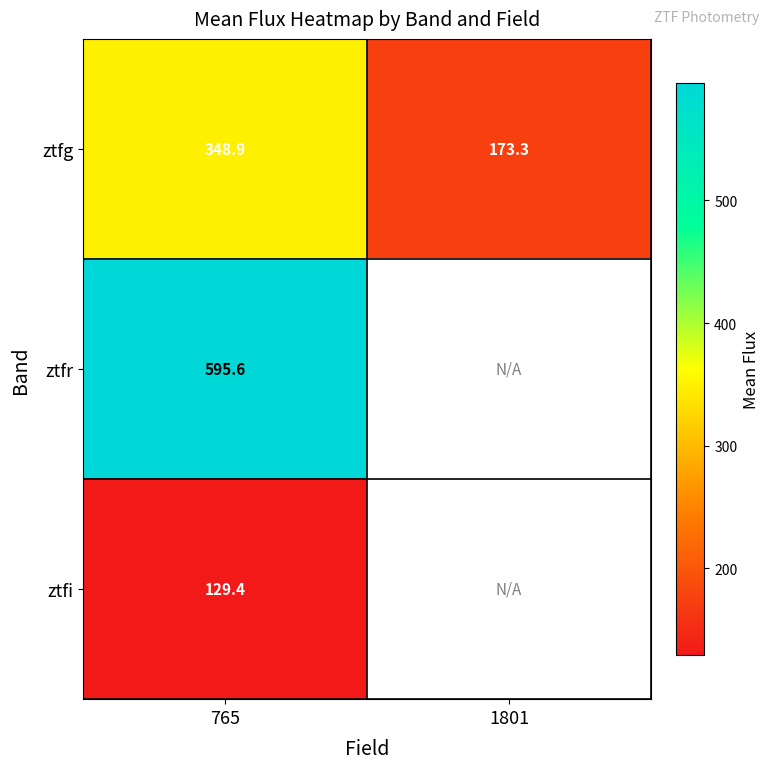

How many values in ztfr are above zero?

1